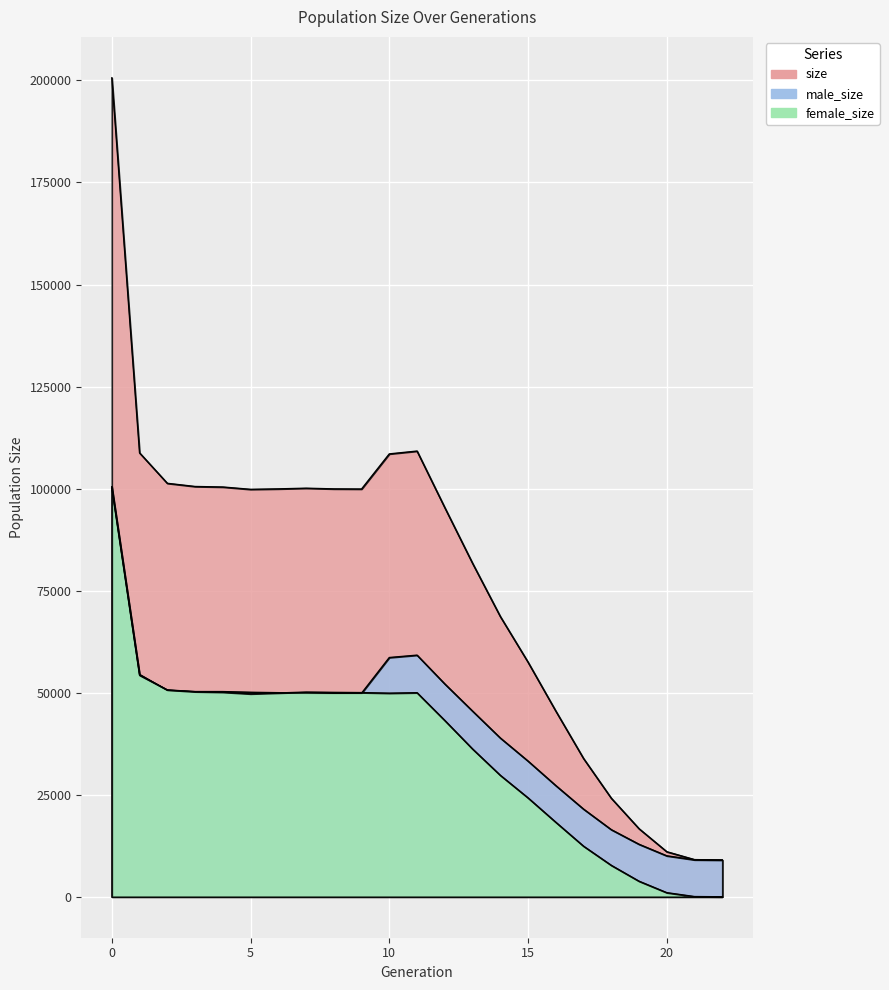

List the labels in order of size value, largest first.

0, 11, 1, 10, 2, 3, 4, 7, 6, 8, 9, 5, 12, 13, 14, 15, 16, 17, 18, 19, 20, 21, 22